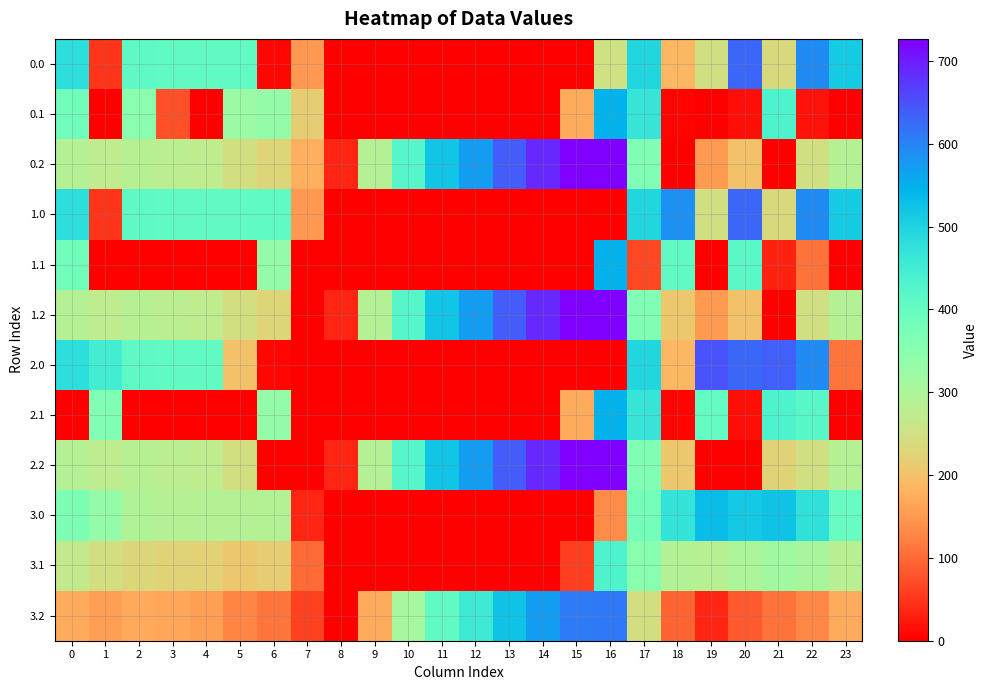

Reading left to right, transcribe all the data shown in this chart.

0.0: 0=482.0	1=49.5	2=410.3	3=404.4	4=404.9	5=403.8	6=8.0	7=150.1	8=0.0	9=0.0	10=0.0	11=0.0	12=0.0	13=0.0	14=0.0	15=0.0	16=250.9	17=494.8	18=186.7	19=249.2	20=629.9	21=238.4	22=592.3	23=511.3
0.1: 0=384.6	1=0.0	2=347.9	3=74.4	4=0.0	5=325.7	6=332.2	7=217.1	8=0.0	9=0.0	10=0.0	11=0.0	12=0.0	13=0.0	14=0.0	15=173.1	16=547.3	17=466.6	18=5.4	19=0.2	20=14.5	21=432.4	22=19.9	23=0.0
0.2: 0=287.1	1=272.7	2=285.5	3=281.0	4=274.4	5=245.0	6=228.8	7=176.6	8=35.3	9=288.5	10=423.5	11=520.6	12=571.2	13=640.4	14=687.4	15=725.8	16=726.6	17=362.4	18=0.0	19=151.0	20=199.2	21=0.0	22=247.4	23=287.5
1.0: 0=482.0	1=49.5	2=410.3	3=404.4	4=404.9	5=403.8	6=408.0	7=150.1	8=0.0	9=0.0	10=0.0	11=0.0	12=0.0	13=0.0	14=0.0	15=0.0	16=0.0	17=494.8	18=586.7	19=249.2	20=629.9	21=238.4	22=592.3	23=511.3
1.1: 0=384.6	1=0.0	2=0.0	3=0.0	4=0.0	5=0.0	6=332.2	7=0.0	8=0.0	9=0.0	10=0.0	11=0.0	12=0.0	13=0.0	14=0.0	15=0.0	16=547.3	17=66.6	18=405.4	19=0.2	20=414.5	21=32.4	22=108.4	23=0.0
1.2: 0=287.1	1=272.7	2=285.5	3=281.0	4=274.4	5=245.0	6=228.8	7=0.0	8=35.3	9=288.5	10=423.5	11=520.6	12=571.2	13=640.4	14=687.4	15=725.8	16=726.6	17=362.4	18=210.0	19=151.0	20=199.2	21=0.0	22=247.4	23=287.5
2.0: 0=482.0	1=449.5	2=410.3	3=404.4	4=404.9	5=201.4	6=8.0	7=0.0	8=0.0	9=0.0	10=0.0	11=0.0	12=0.0	13=0.0	14=0.0	15=0.0	16=0.0	17=494.8	18=186.7	19=649.2	20=629.9	21=638.4	22=592.3	23=111.3
2.1: 0=0.0	1=361.1	2=0.0	3=0.0	4=0.0	5=0.0	6=332.2	7=0.0	8=0.0	9=0.0	10=0.0	11=0.0	12=0.0	13=0.0	14=0.0	15=173.1	16=547.3	17=466.6	18=5.4	19=400.2	20=14.5	21=432.4	22=419.9	23=0.0
2.2: 0=287.1	1=272.7	2=285.5	3=281.0	4=274.4	5=245.0	6=0.0	7=0.0	8=35.3	9=288.5	10=423.5	11=520.6	12=571.2	13=640.4	14=687.4	15=725.8	16=726.6	17=362.4	18=210.0	19=0.0	20=0.0	21=226.4	22=247.4	23=287.5
3.0: 0=366.3	1=333.7	2=294.6	3=288.6	4=289.2	5=288.0	6=292.3	7=34.4	8=0.0	9=0.0	10=0.0	11=0.0	12=0.0	13=0.0	14=0.0	15=0.0	16=135.2	17=379.1	18=470.9	19=533.5	20=514.1	21=522.6	22=476.6	23=395.6
3.1: 0=268.8	1=245.4	2=232.2	3=226.9	4=223.9	5=210.0	6=216.4	7=101.4	8=0.0	9=0.0	10=0.0	11=0.0	12=0.0	13=0.0	14=0.0	15=57.4	16=431.5	17=350.8	18=289.6	19=284.5	20=298.8	21=316.6	22=304.1	23=283.7
3.2: 0=171.4	1=157.0	2=169.8	3=165.3	4=158.7	5=129.3	6=113.0	7=60.9	8=0.0	9=172.8	10=307.8	11=404.9	12=455.5	13=524.7	14=571.7	15=610.1	16=610.9	17=246.6	18=94.3	19=35.2	20=83.4	21=110.6	22=131.7	23=171.7